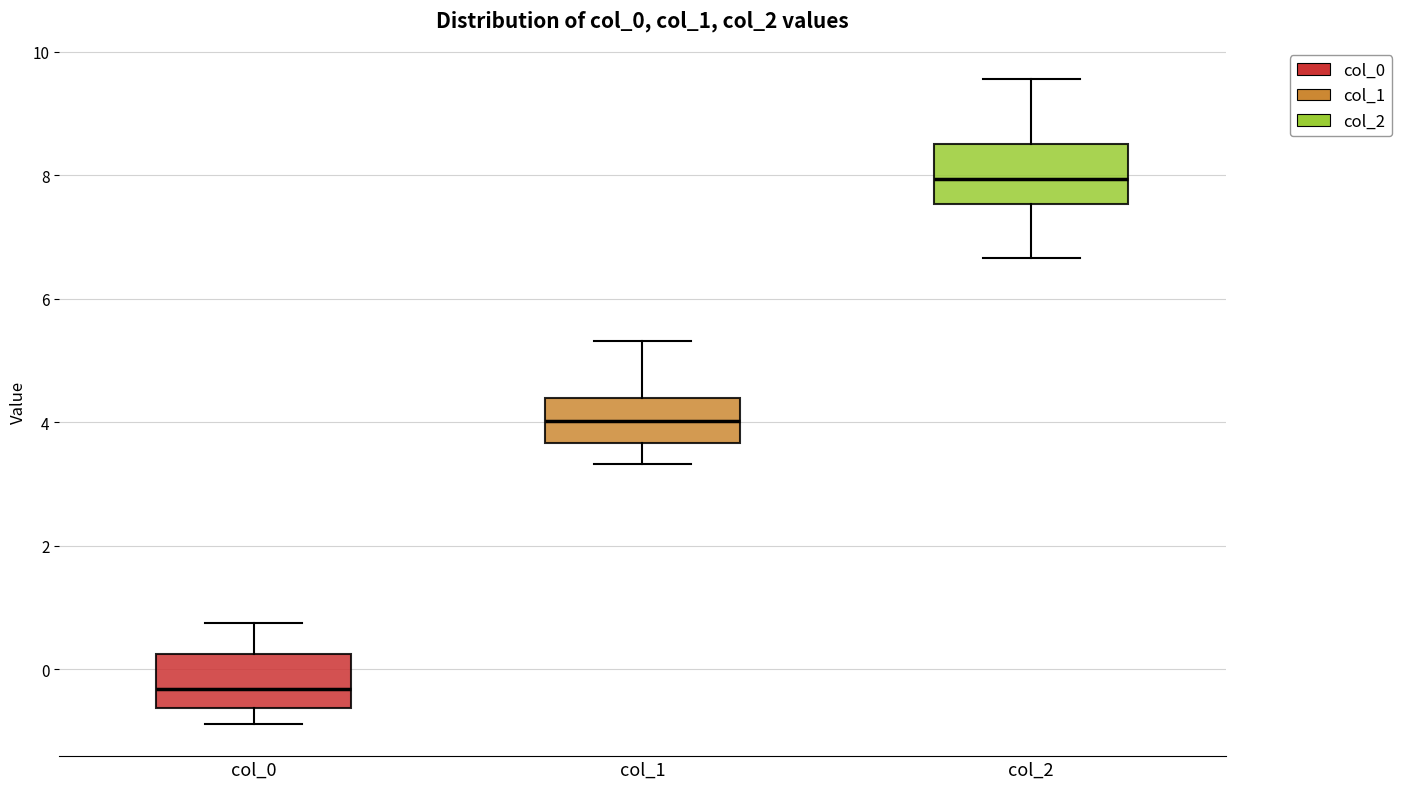

Which box's median line is the highest?

col_2